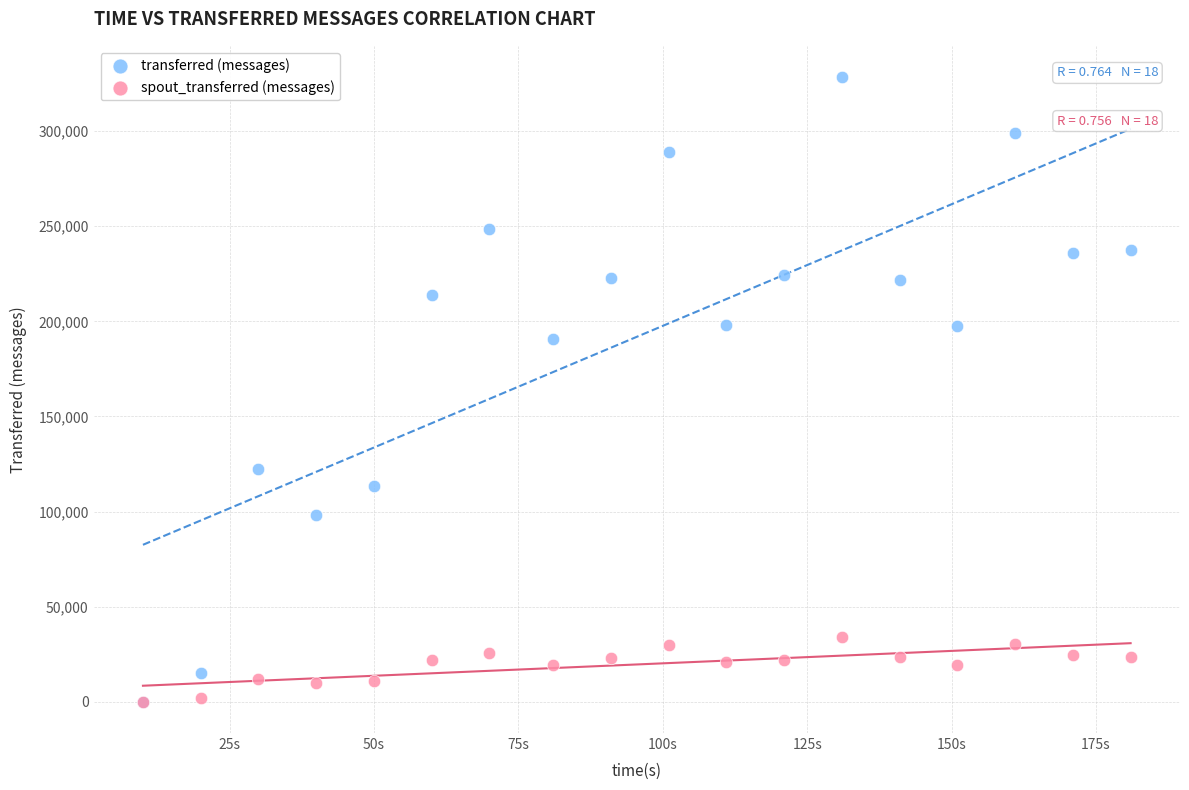

Which series has the largest Y range (max minus min)?

transferred (messages)